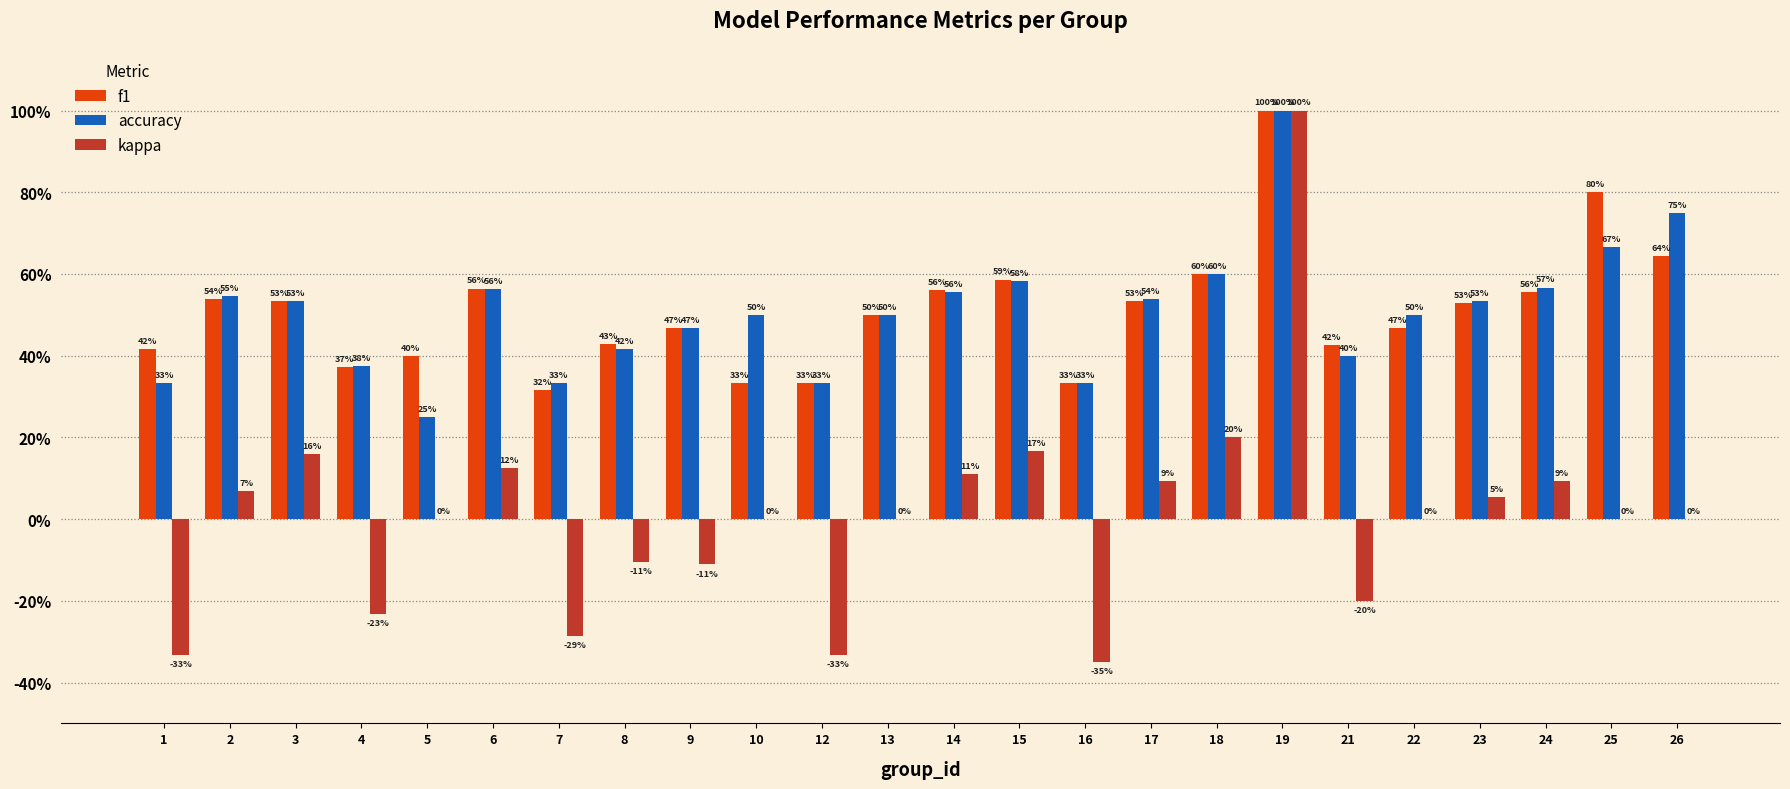

Where is kappa nearest to the value 0?

5